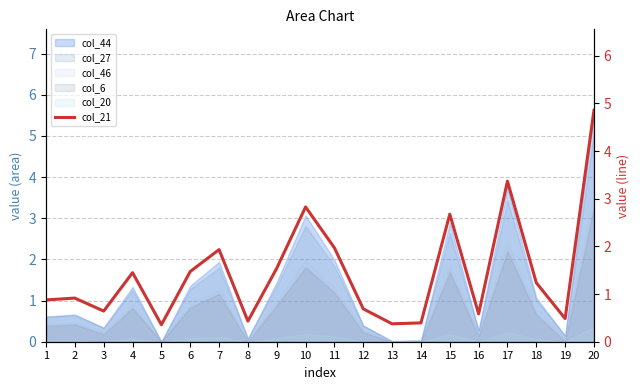

How many data points does each series have?

20